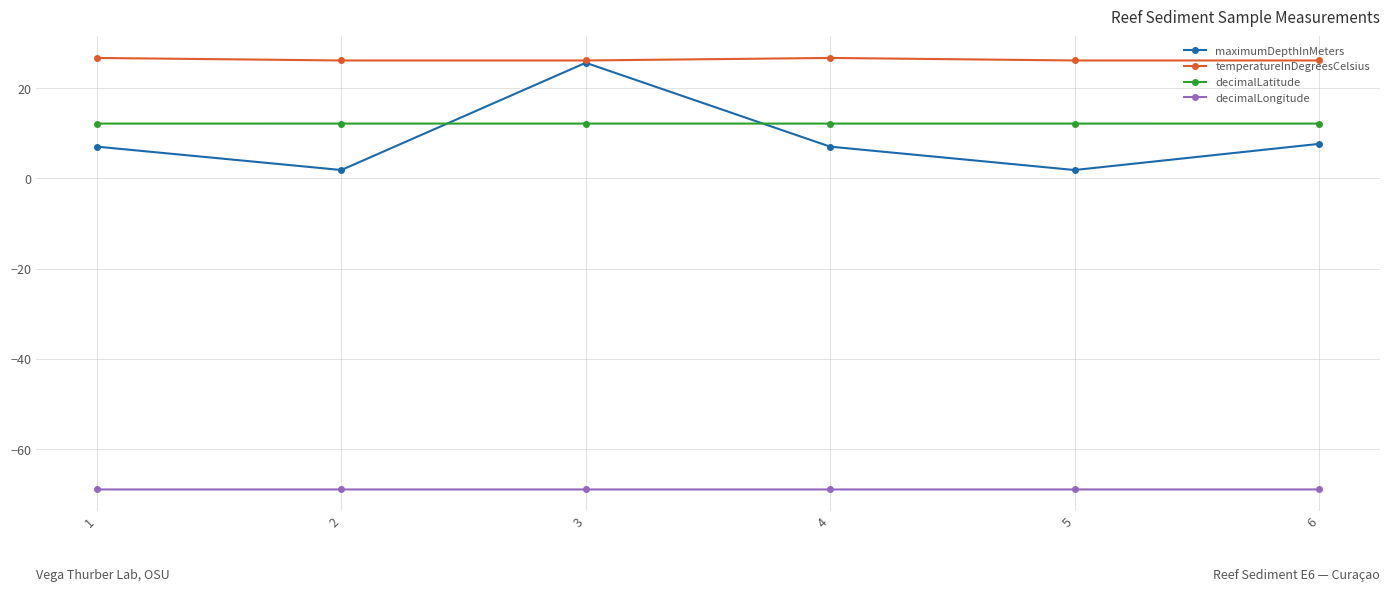

How many distinct data groups are displayed?

4